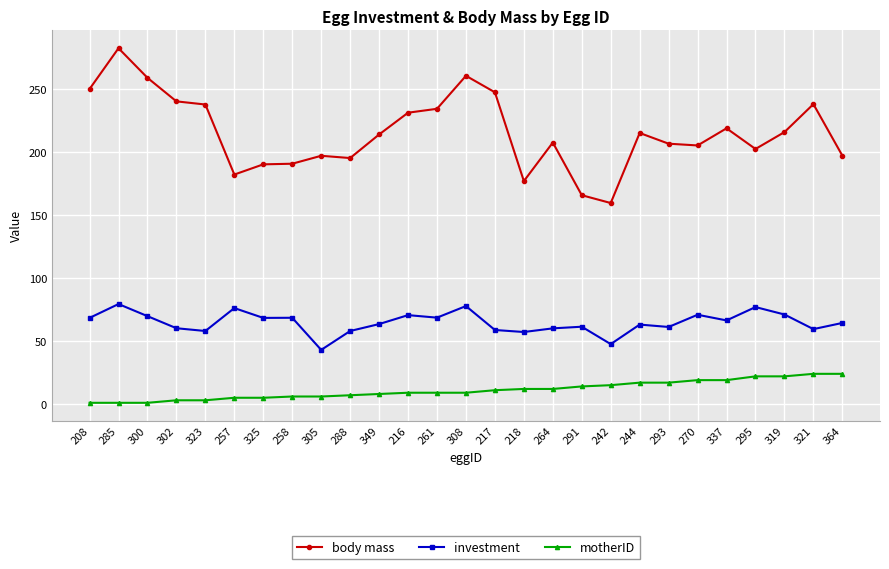

How many values in the investment series exceed 64?

14